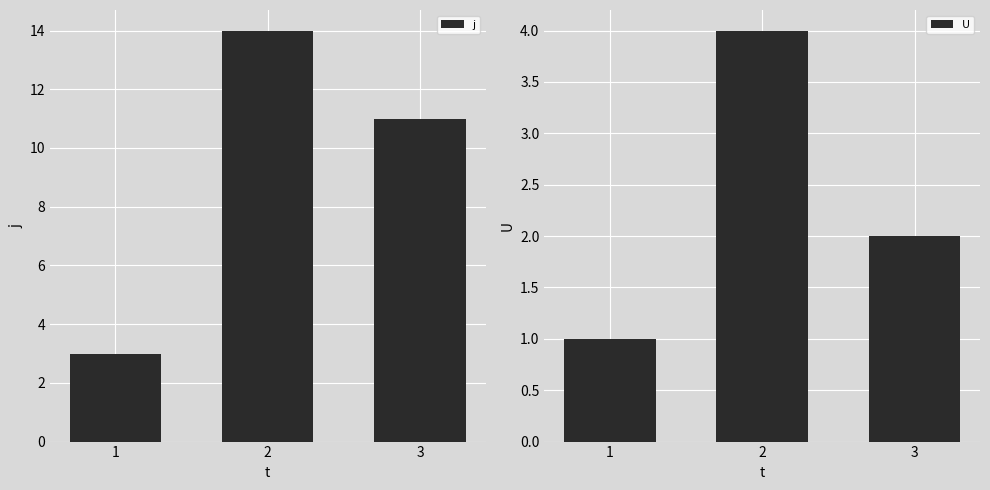

What value does the j series have at 3, to the nearest 5?

10